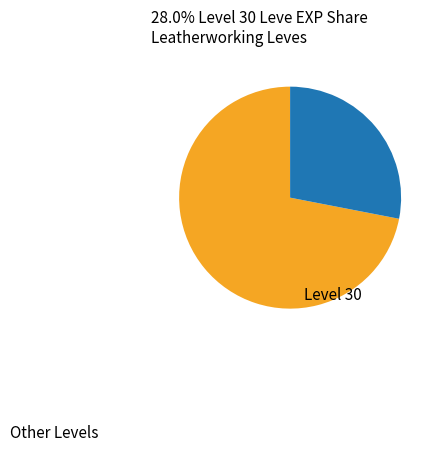

Do Other Levels and Level 30 together represent more than half of the pie?

Yes